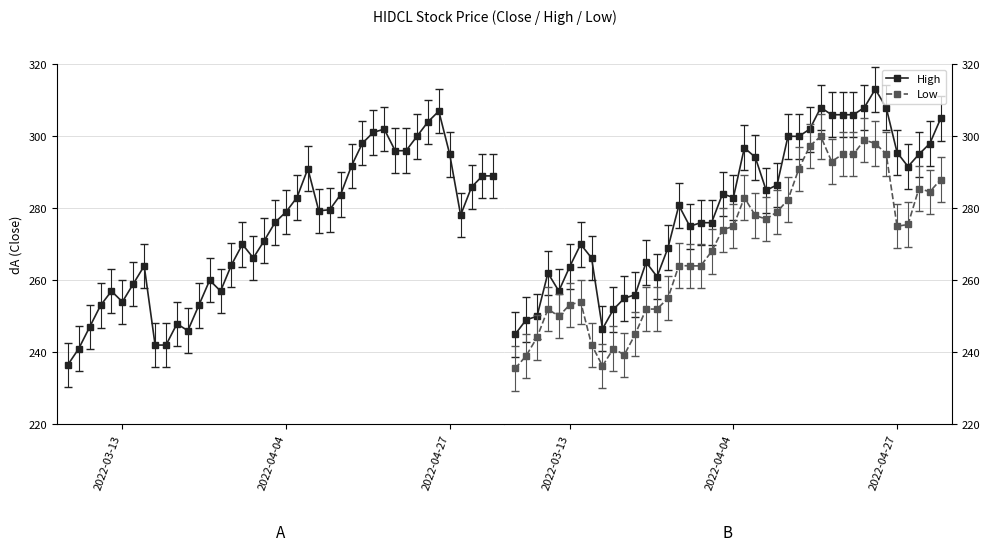

True or false: Low has a value of 120.4 at 36.

False